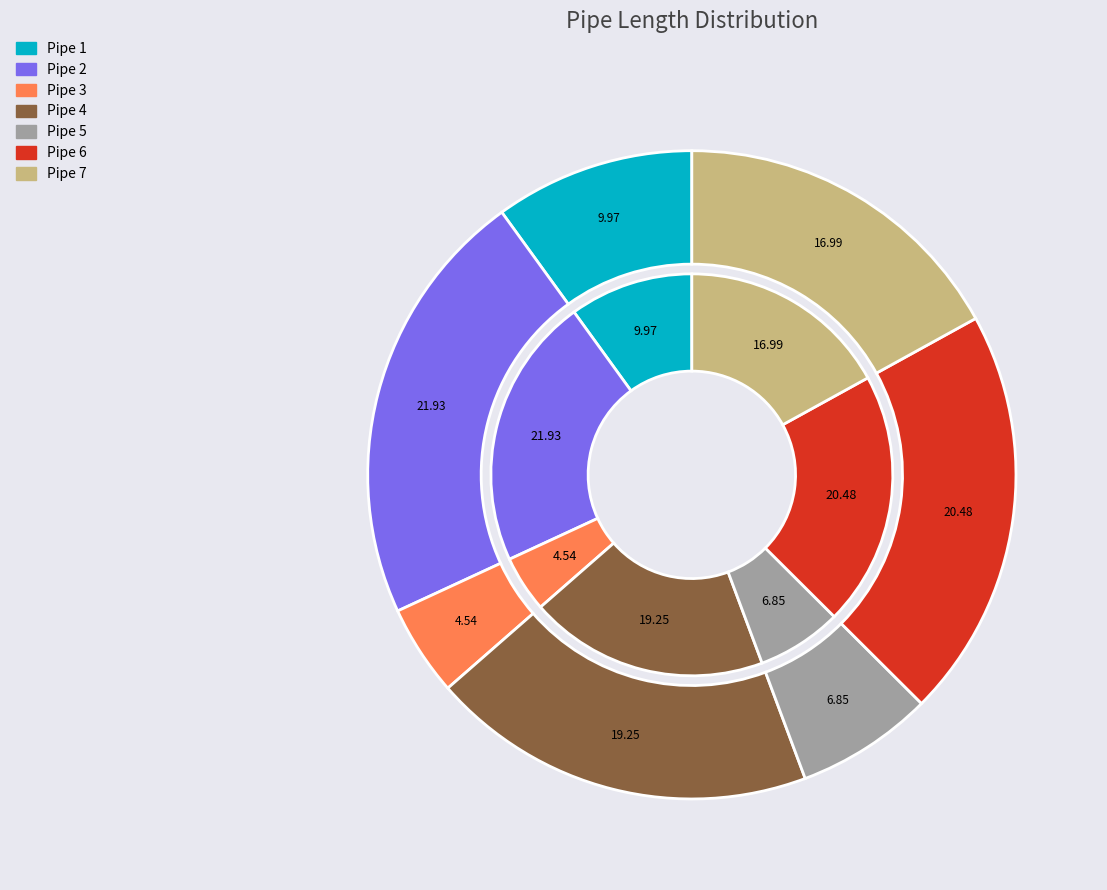

The Pipe 4 slice represents 10% of the pie. True or false?

False